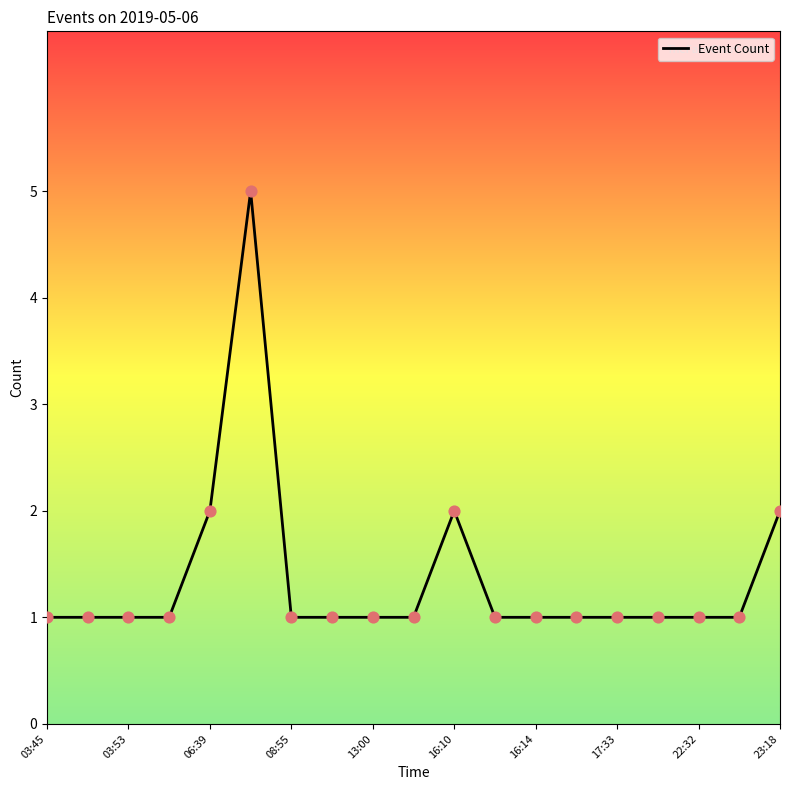

What is the maximum value shown in the chart?

5